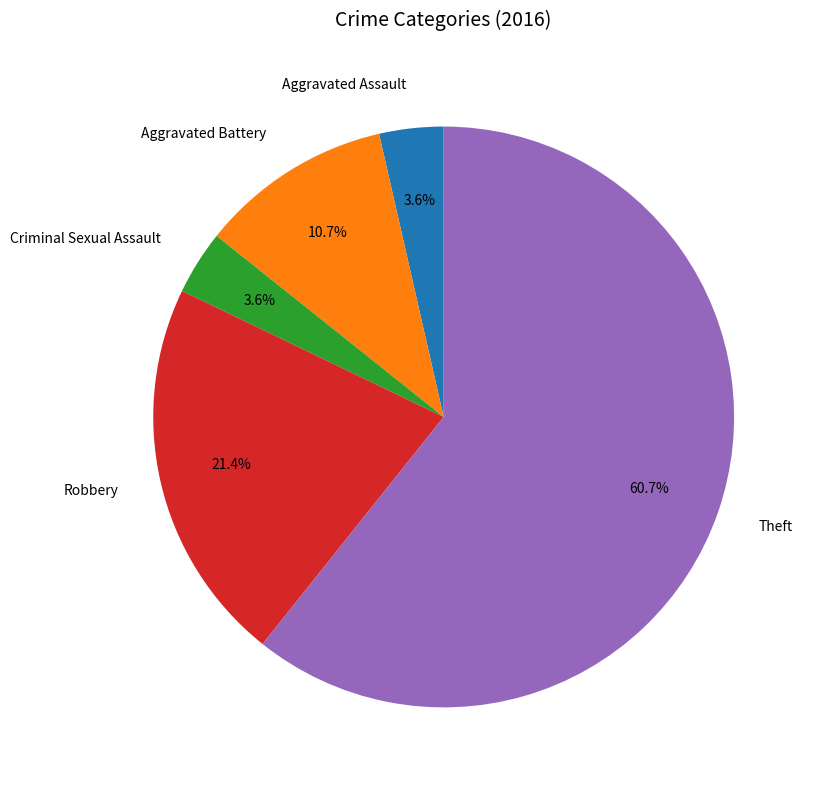

Which slice is the largest?

Theft